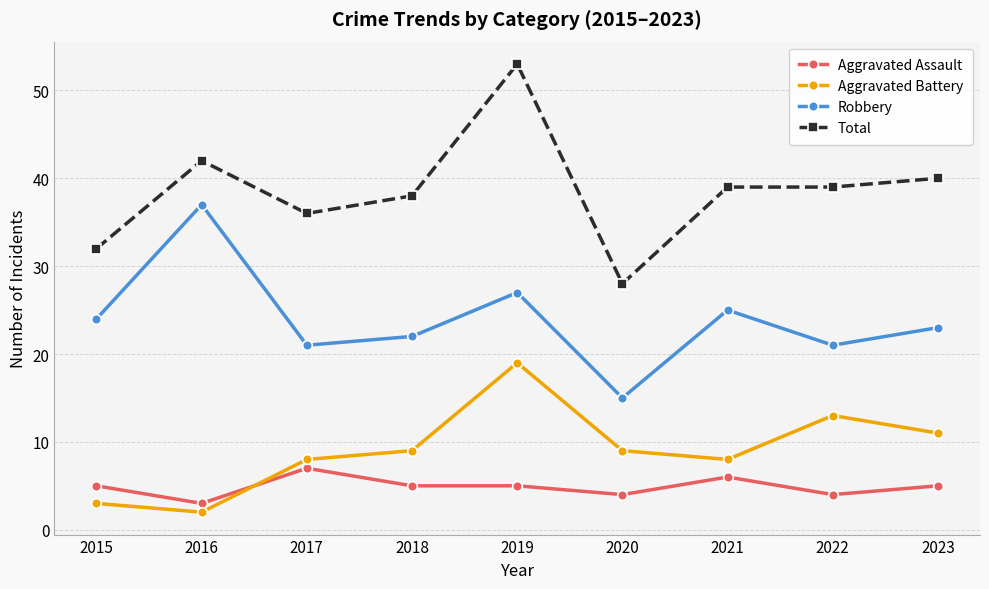

What is the greatest value displayed?

53